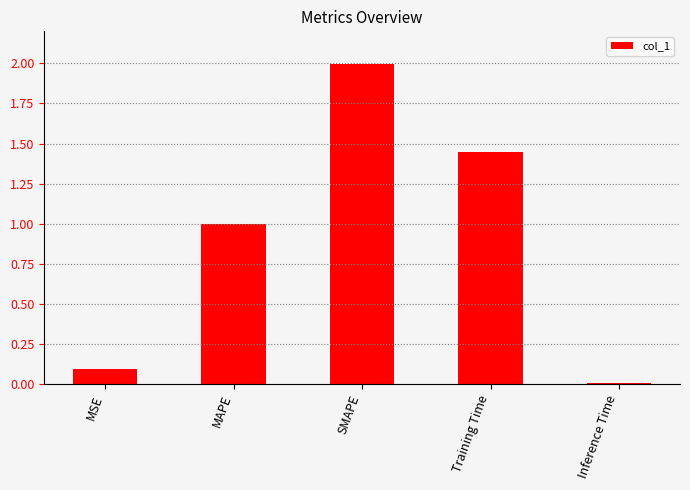

What is the label of the 3rd bar from the right?

SMAPE